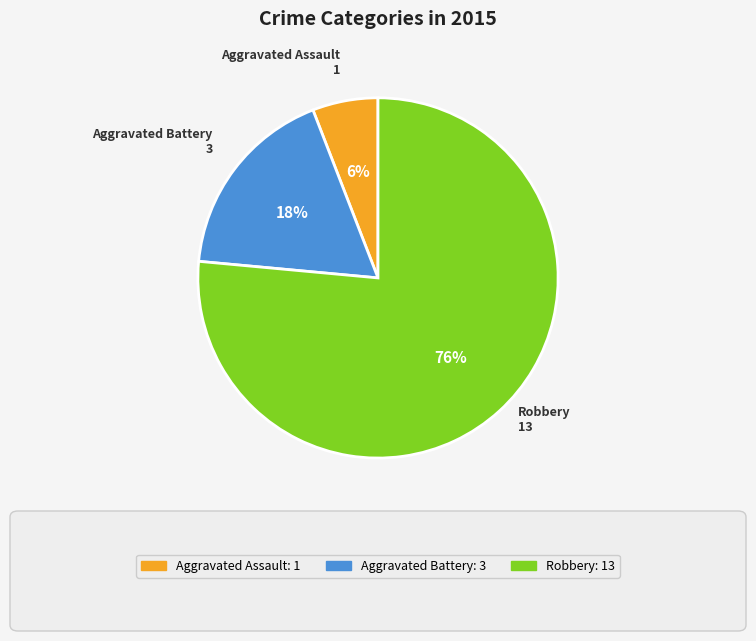

Rank the categories by value from highest to lowest.

Robbery, Aggravated Battery, Aggravated Assault